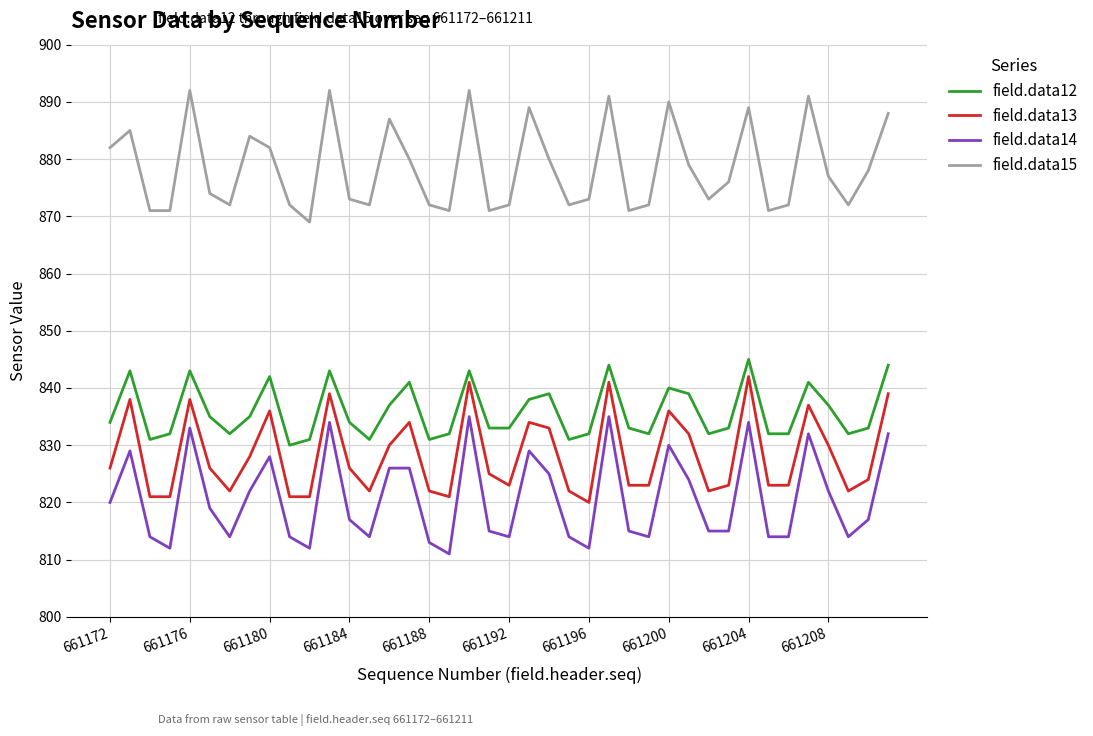

Which series has the largest total across all categories?

field.data15